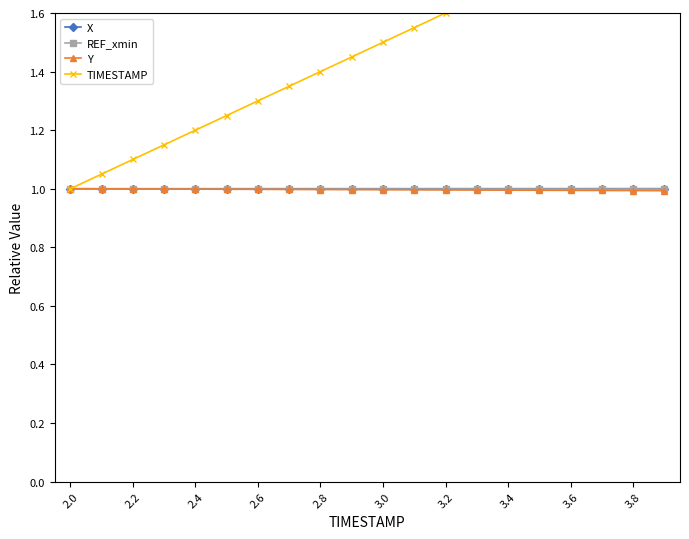

Is it true that REF_xmin equals 1.4 at 3.6?

False